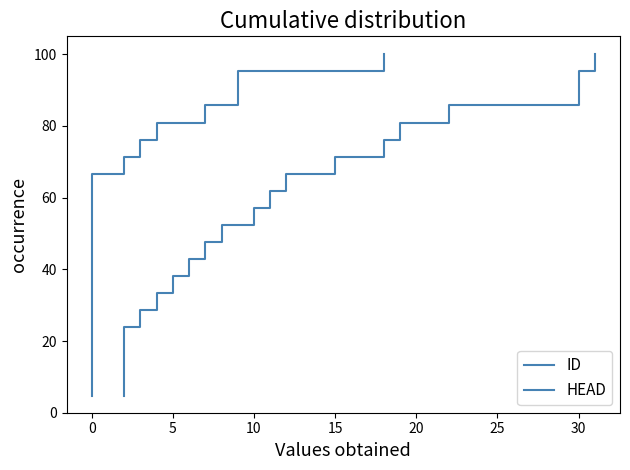

Is it true that ID equals 100.0 at 20?

True